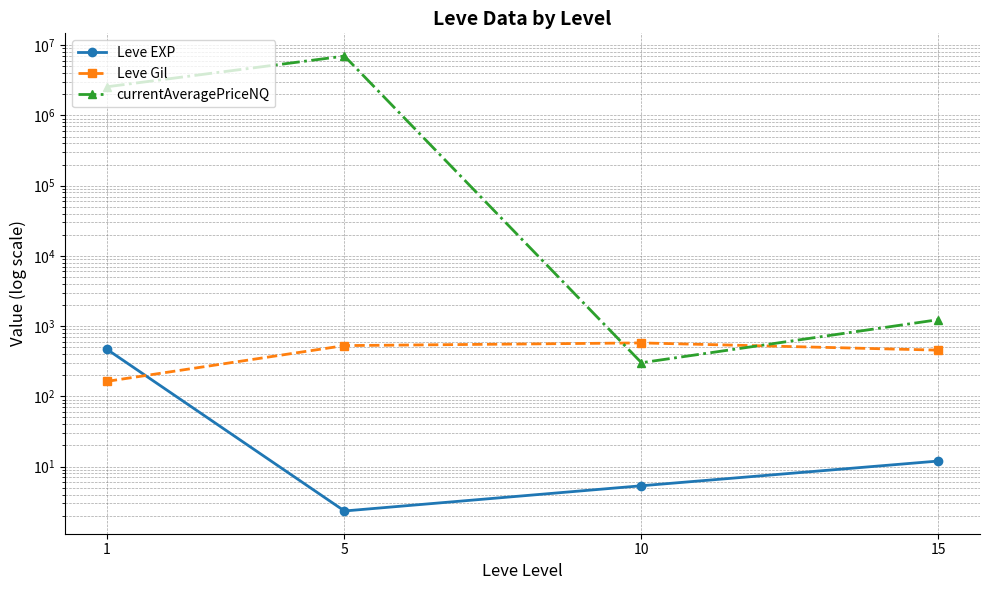

The value of currentAveragePriceNQ at 1 is 3676313.9. True or false?

False